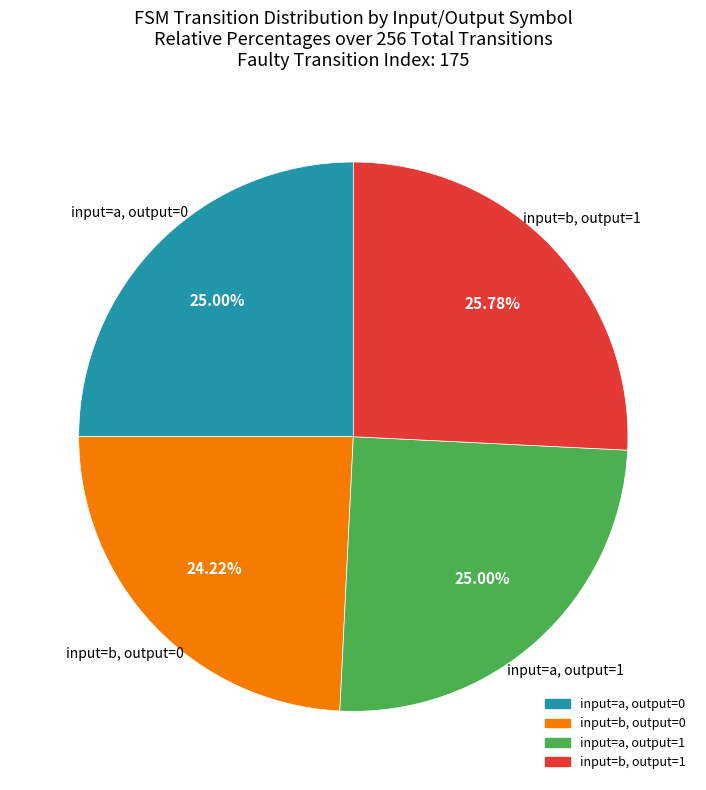

Is there any slice that represents more than half of the pie?

No